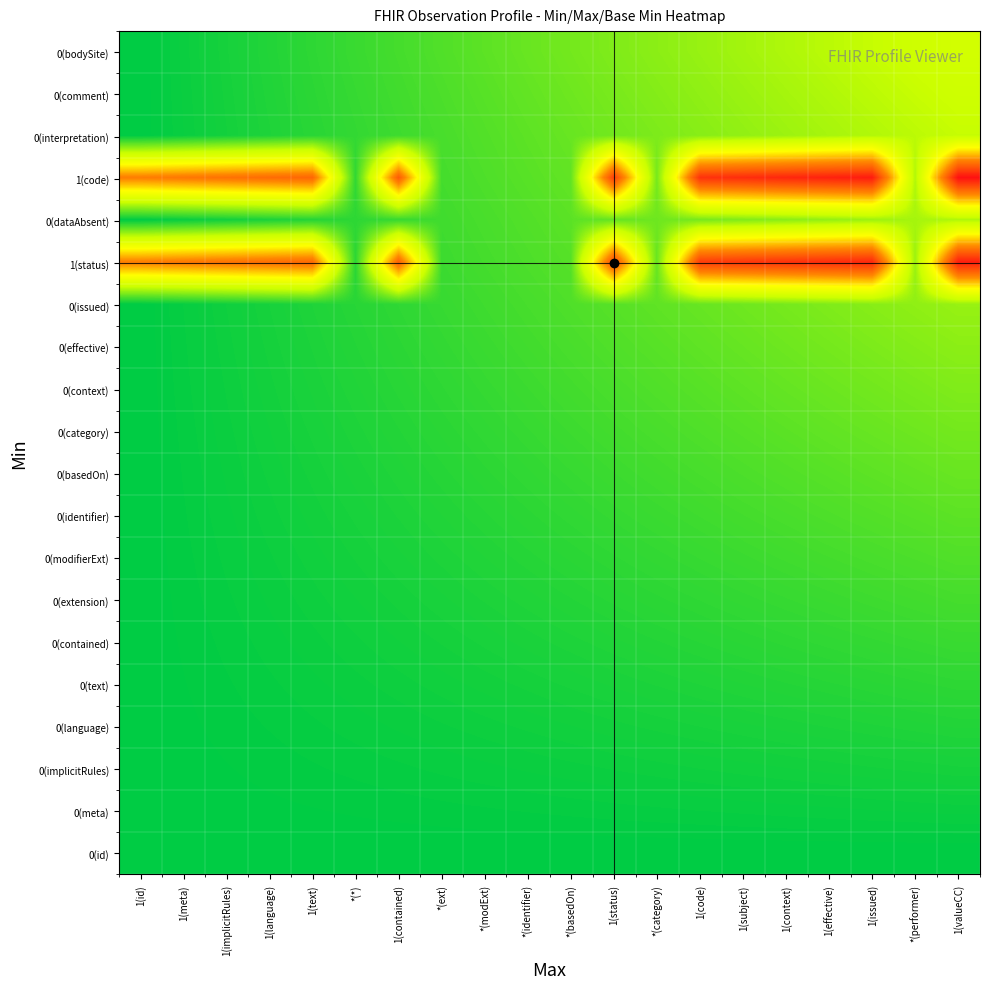

Rank the series by their maximum value, from highest to lowest.

1(code), 1(status), 0(bodySite), 0(comment), 0(interpretation), 0(dataAbsent), 0(issued), 0(effective), 0(context), 0(category), 0(basedOn), 0(identifier), 0(modifierExt), 0(extension), 0(contained), 0(text), 0(language), 0(implicitRules), 0(meta), 0(id)